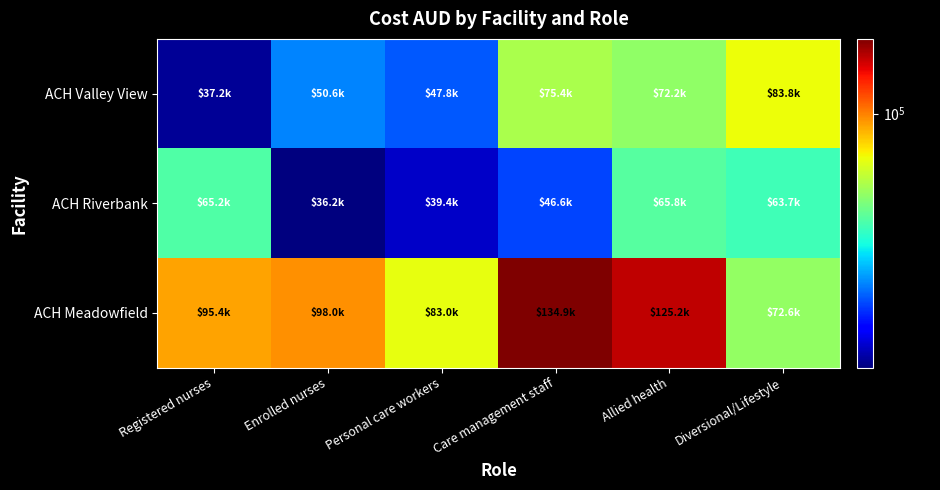

What is the difference between the highest and lowest values at Allied health?

59471.5